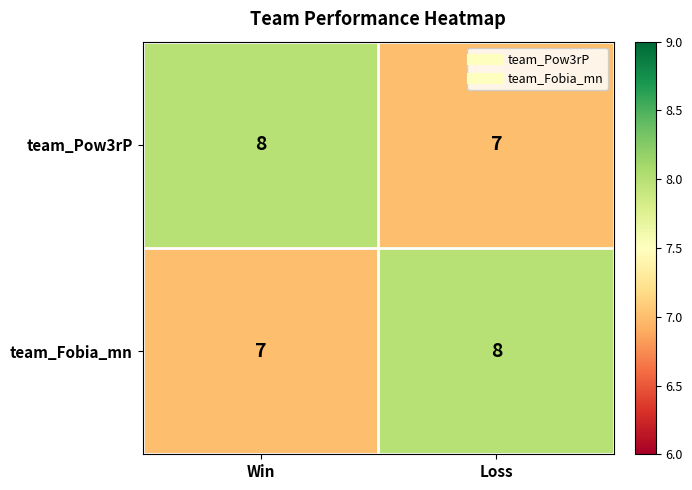

The team_Pow3rP series shows 2 at Win. True or false?

False